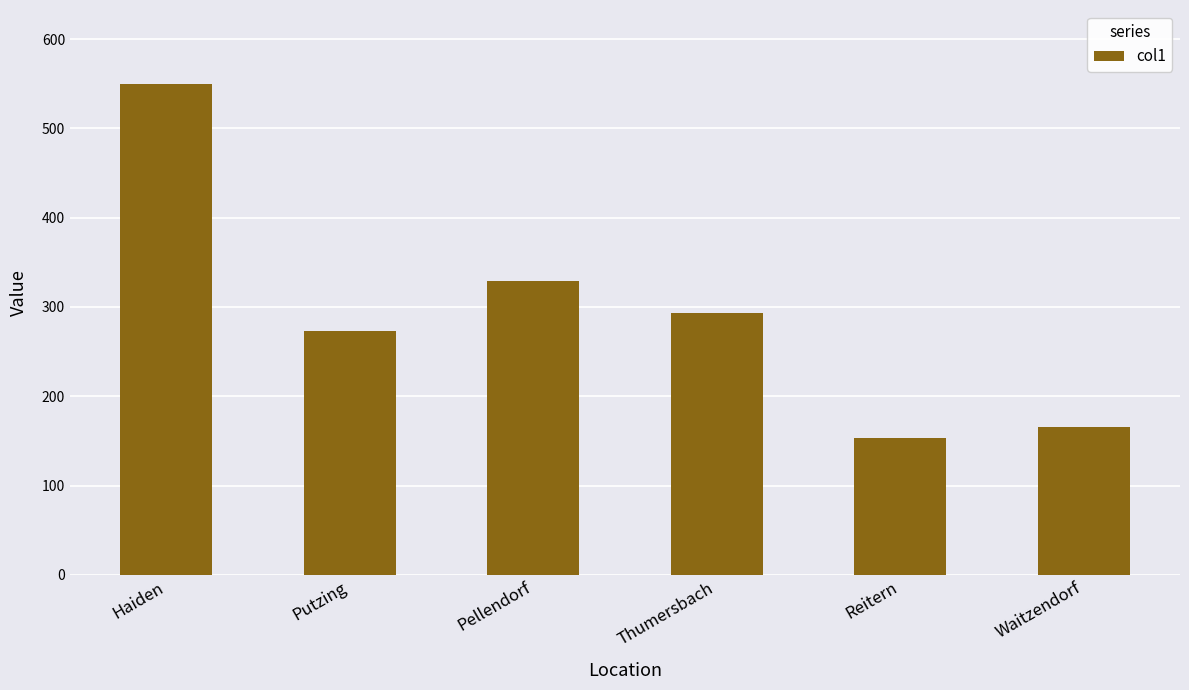

Rank the categories by value from highest to lowest.

Haiden, Pellendorf, Thumersbach, Putzing, Waitzendorf, Reitern